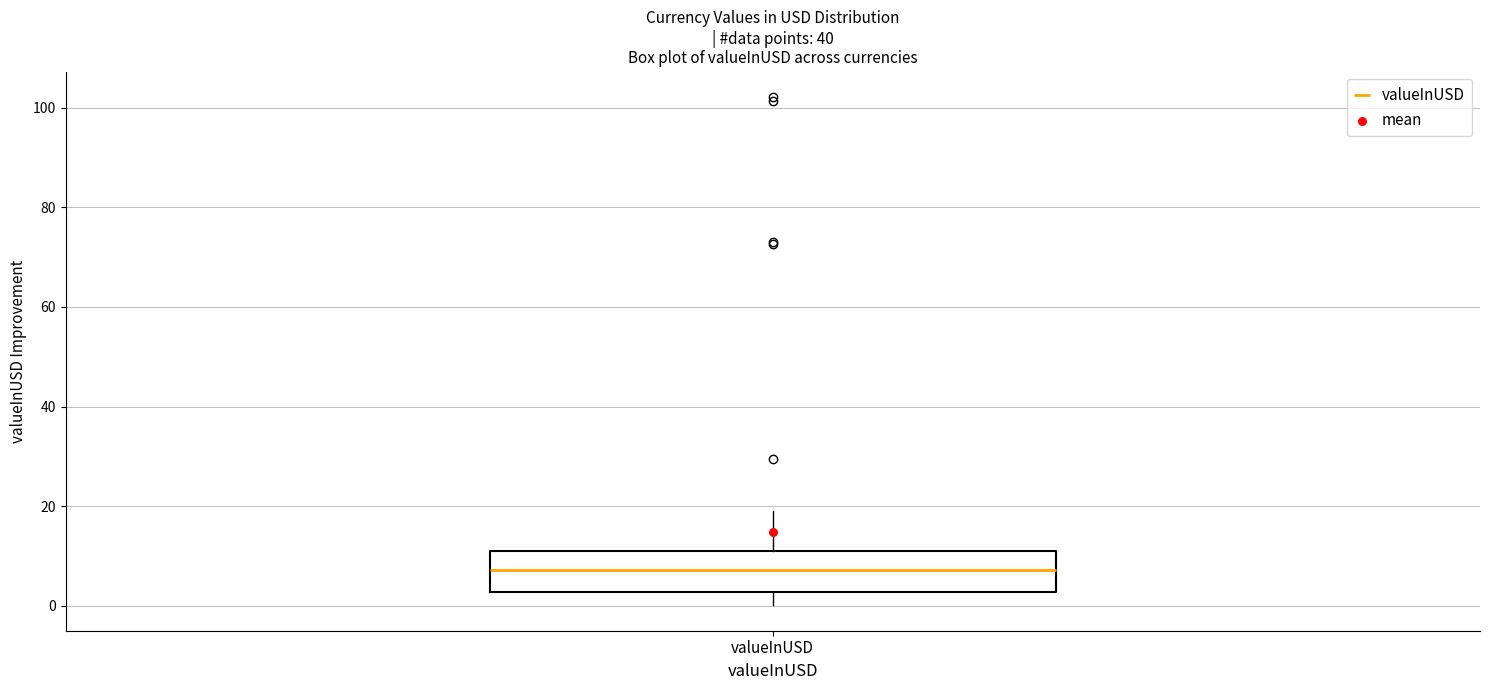

Where does the upper whisker of the box for valueInUSD end on the y-axis? The values are not printed on the chart, so give them approximately, as read against the axis.

18